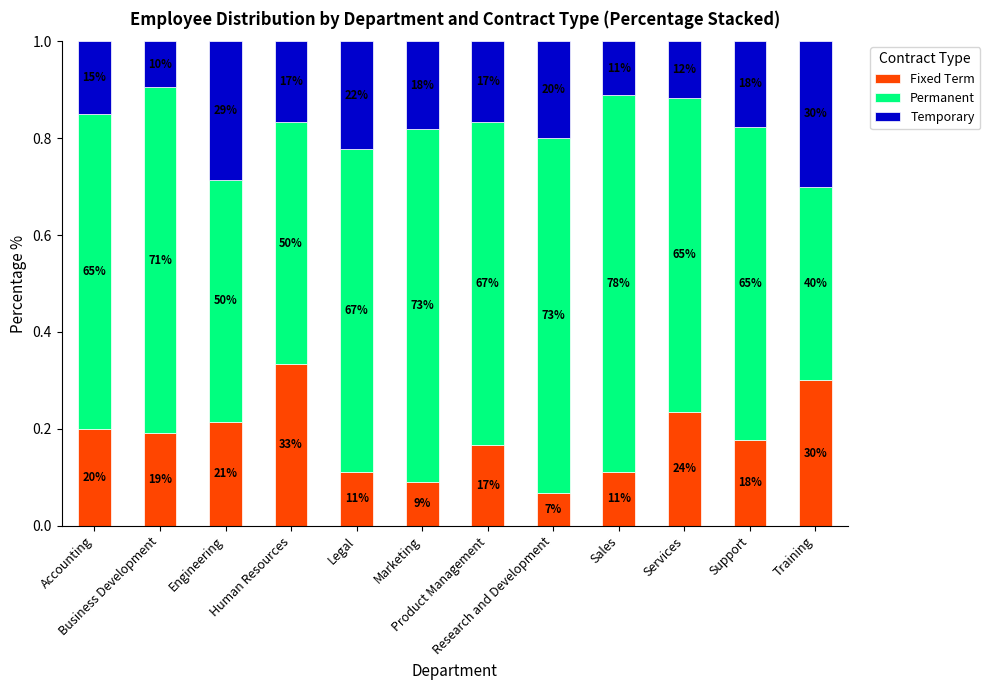

The value of Permanent at Human Resources is 0.2. True or false?

False